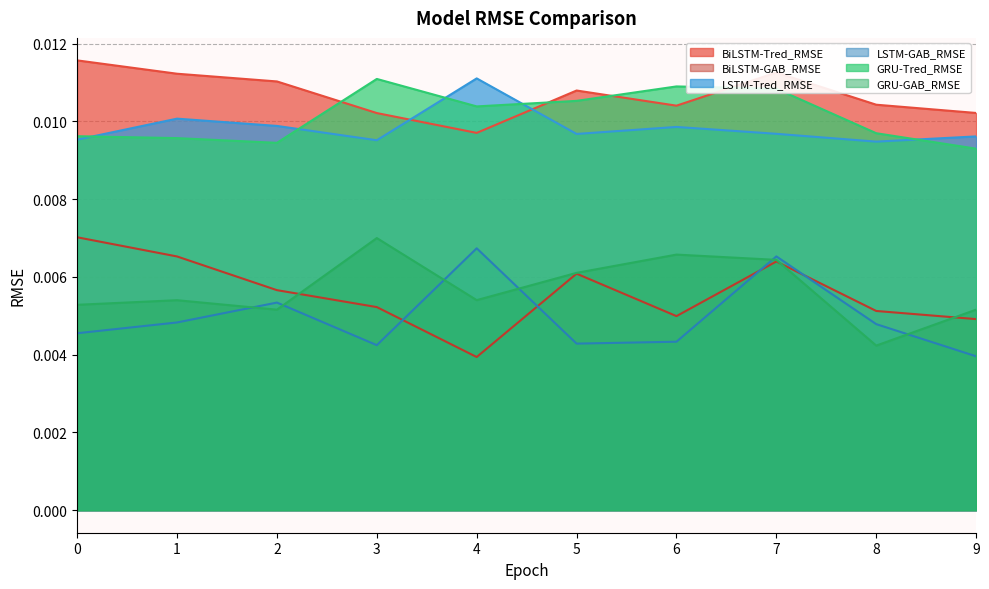

After their last crossing, which series has the higher values: GRU-GAB_RMSE or LSTM-GAB_RMSE?

GRU-GAB_RMSE